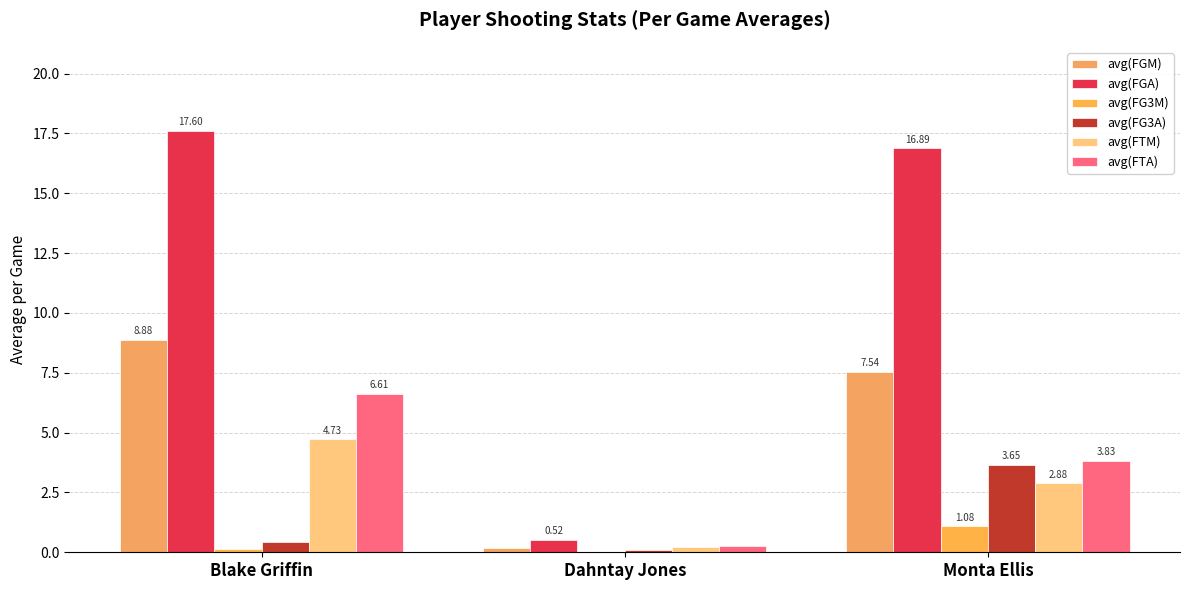

How many groups of bars are there?

3